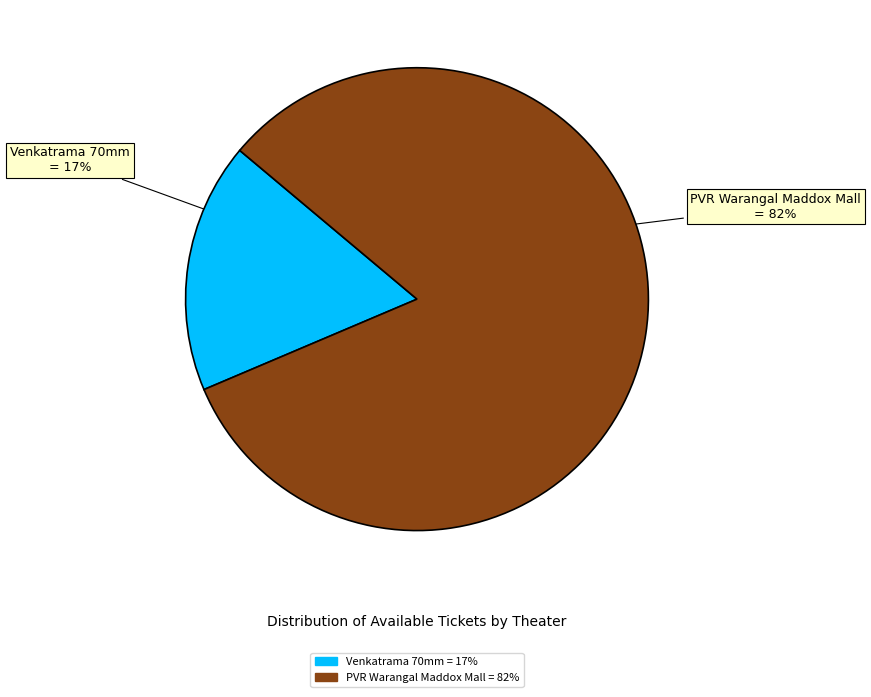

To the nearest percent, what is the average slice percentage?

50%